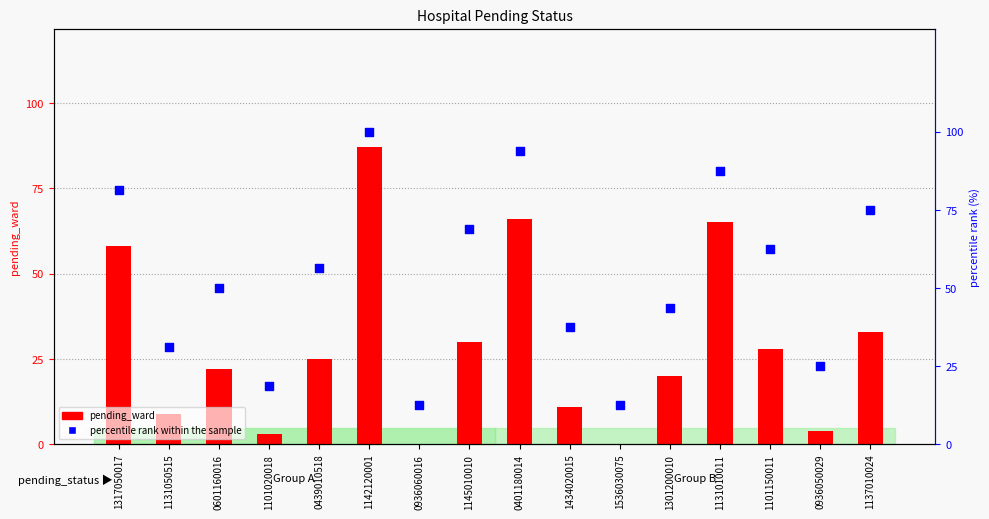

Which series has the largest total across all categories?

percentile rank within the sample